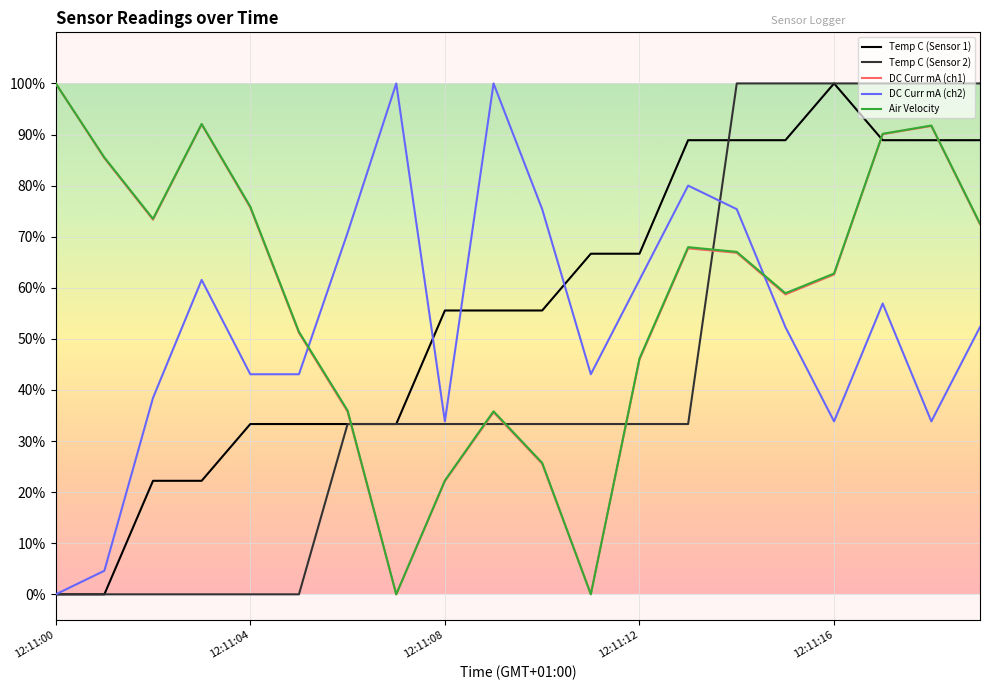

Reading left to right, extract all data points from this chart.

Temp C (Sensor 1): 0.0	0.0	0.2	0.2	0.3	0.3	0.3	0.3	0.6	0.6	0.6	0.7	0.7	0.9	0.9	0.9	1.0	0.9	0.9	0.9
Temp C (Sensor 2): 0.0	0.0	0.0	0.0	0.0	0.0	0.3	0.3	0.3	0.3	0.3	0.3	0.3	0.3	1.0	1.0	1.0	1.0	1.0	1.0
DC Curr mA (ch1): 1.0	0.9	0.7	0.9	0.8	0.5	0.4	0.0	0.2	0.4	0.3	0.0	0.5	0.7	0.7	0.6	0.6	0.9	0.9	0.7
DC Curr mA (ch2): 0.0	0.0	0.4	0.6	0.4	0.4	0.7	1.0	0.3	1.0	0.8	0.4	0.6	0.8	0.8	0.5	0.3	0.6	0.3	0.5
Air Velocity: 1.0	0.9	0.7	0.9	0.8	0.5	0.4	0.0	0.2	0.4	0.3	0.0	0.5	0.7	0.7	0.6	0.6	0.9	0.9	0.7